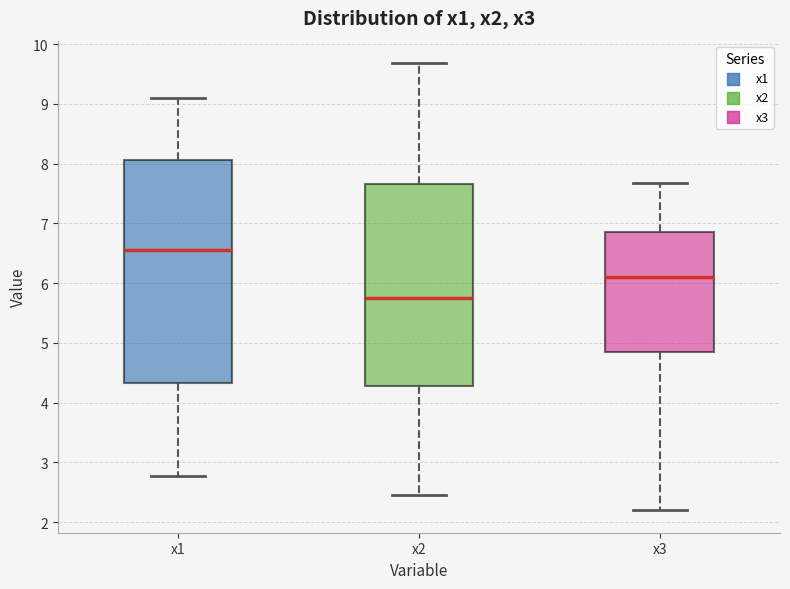

Comparing the boxes themselves (not the whiskers), which one is the tallest?

x1